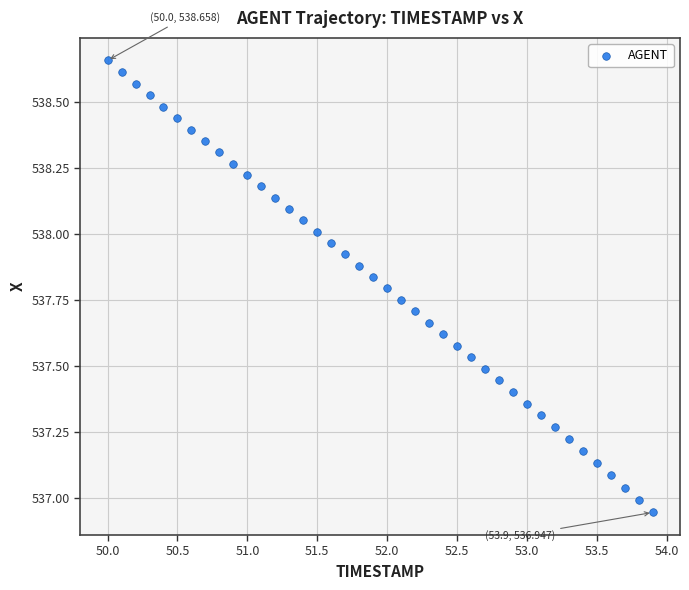

What is the range of X values (max minus min)?

3.9